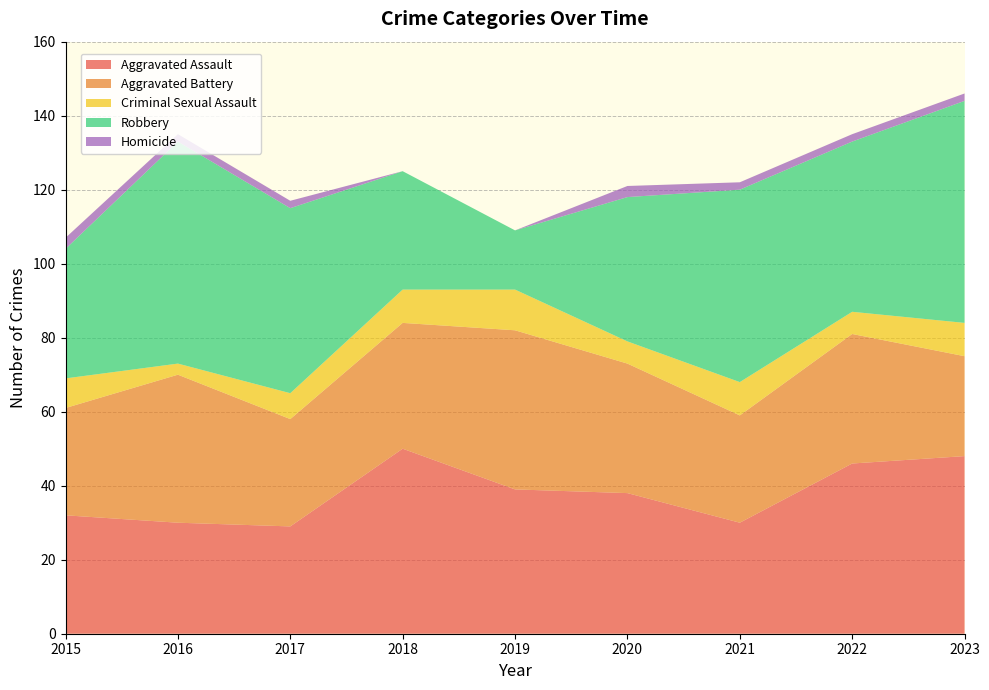

Reading left to right, what are all the values shown in this chart?

Aggravated Assault: 32	30	29	50	39	38	30	46	48
Aggravated Battery: 29	40	29	34	43	35	29	35	27
Criminal Sexual Assault: 8	3	7	9	11	6	9	6	9
Robbery: 35	60	50	32	16	39	52	46	60
Homicide: 3	2	2	0	0	3	2	2	2